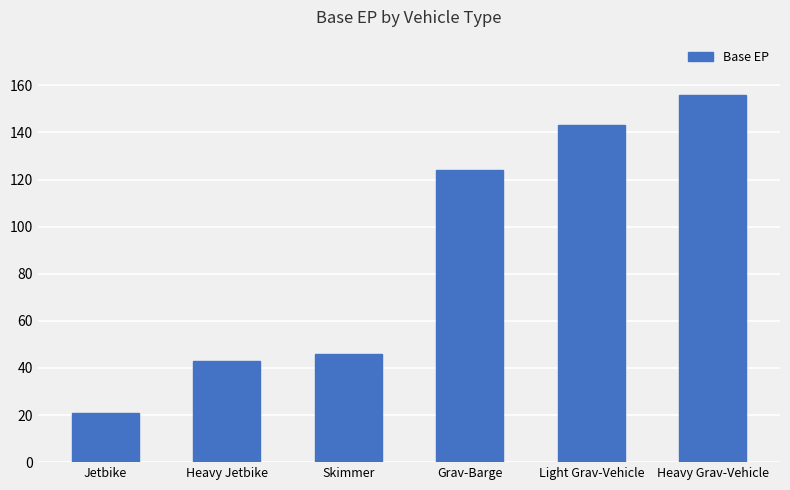

The value at Jetbike is 21. True or false?

True